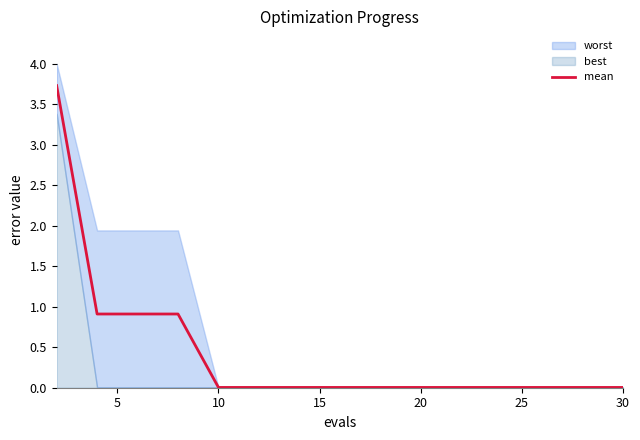

What is the highest value of the mean series?

3.7